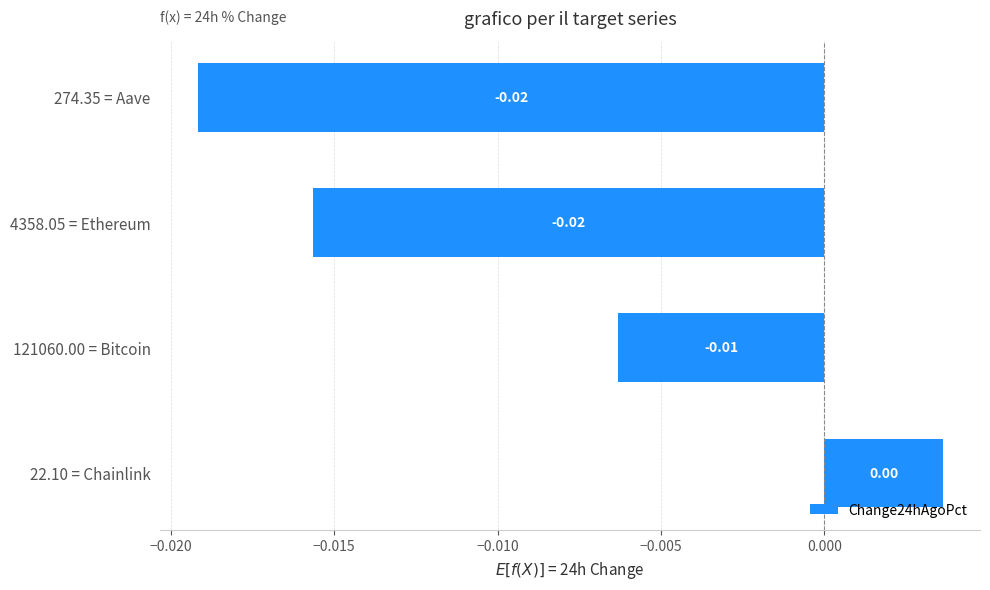

Which has a higher value, 121060.00 = Bitcoin or 22.10 = Chainlink?

22.10 = Chainlink